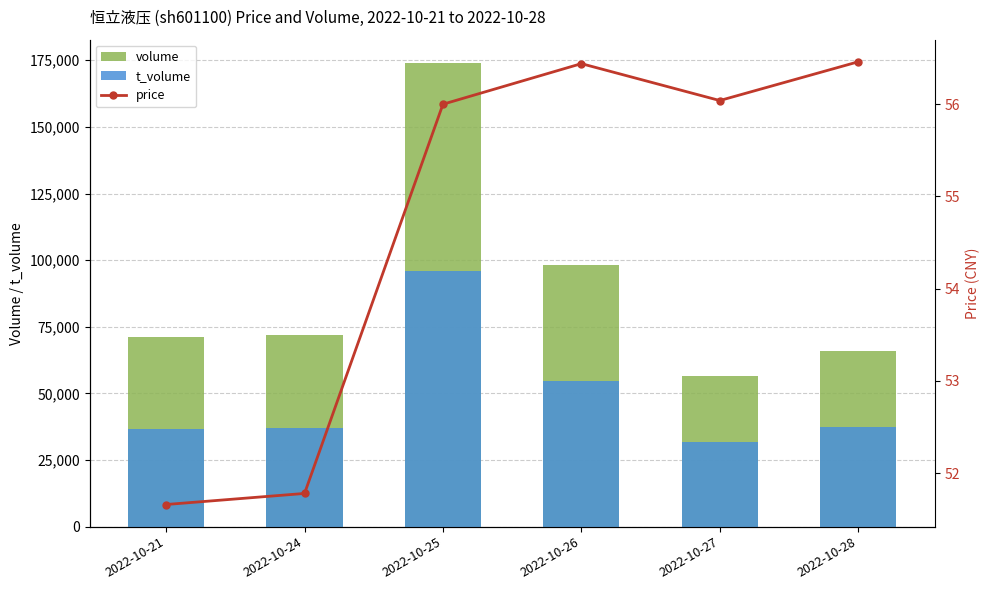

Between 2022-10-26 and 2022-10-21, which is larger?

2022-10-26